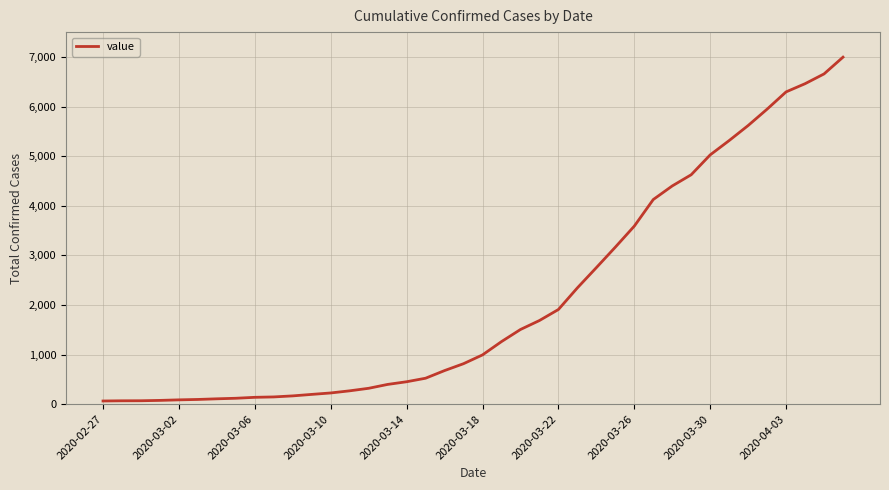

How many values are below 993?

20